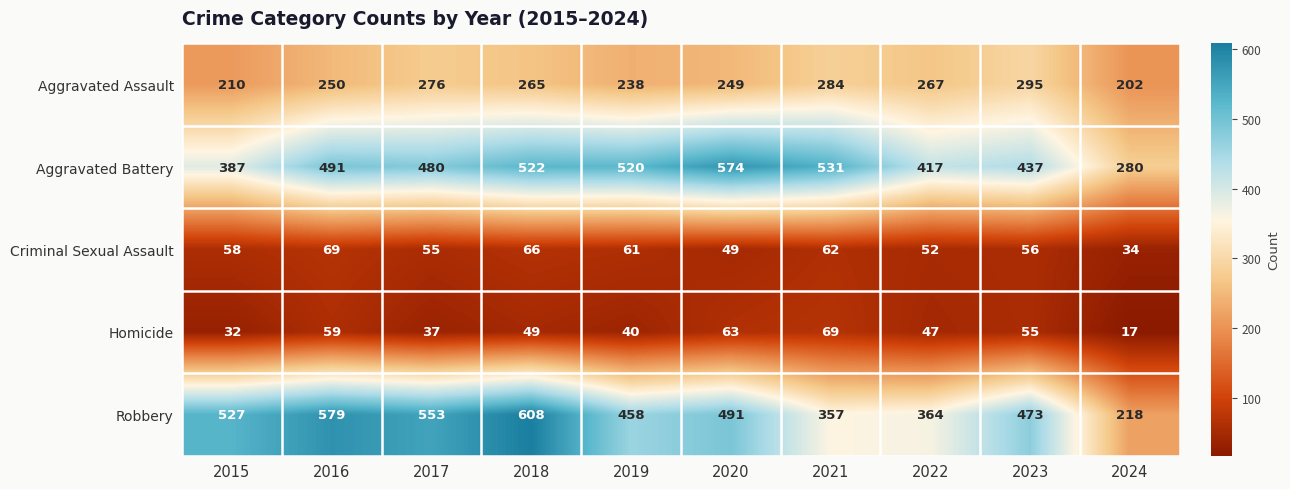

What is the minimum value for Aggravated Battery?

280